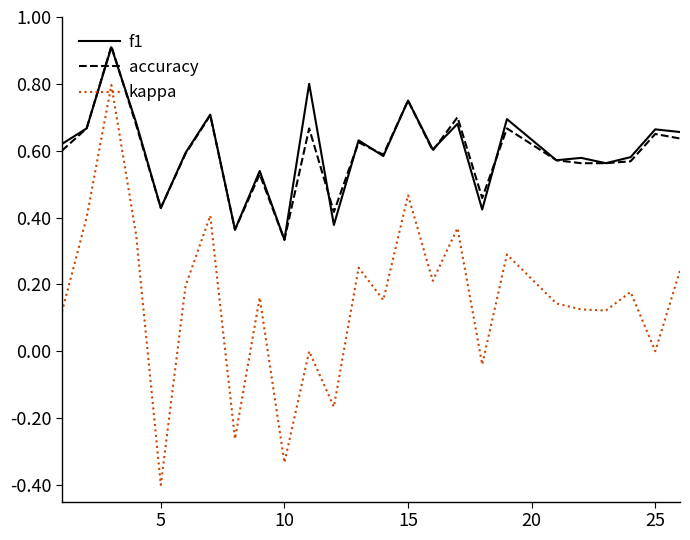

What is the lowest value of the kappa series?

-0.4